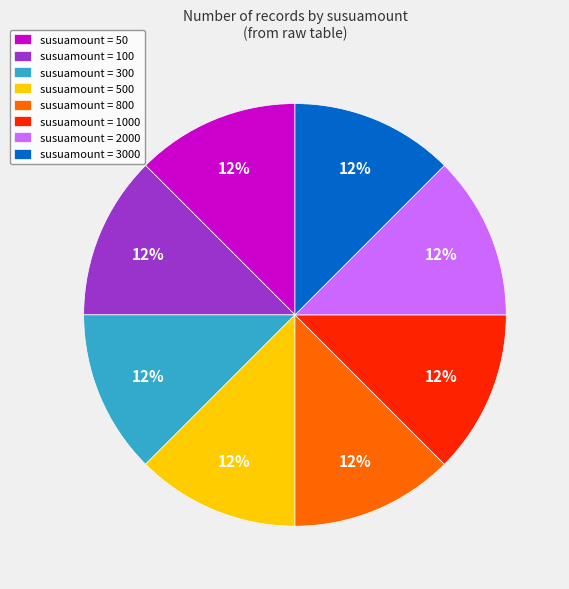

Is the sum of susuamount = 2000 and susuamount = 50 greater than half?

No